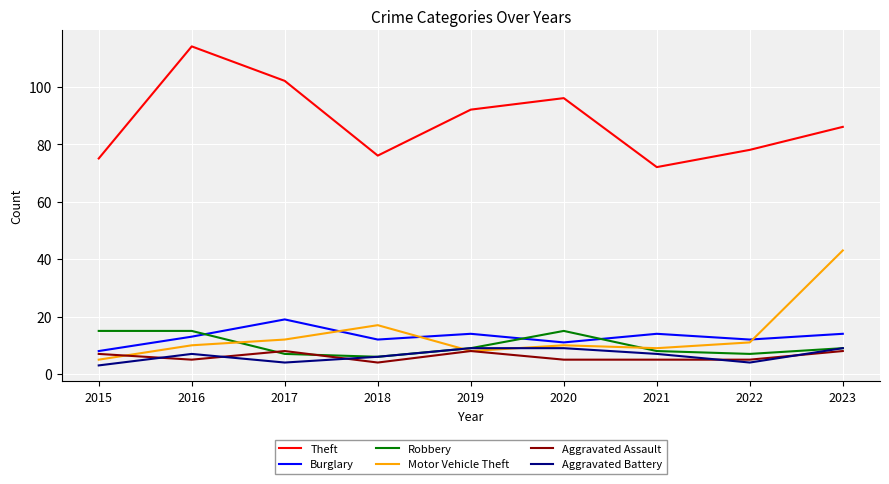

True or false: Theft and Aggravated Assault cross at least once.

False